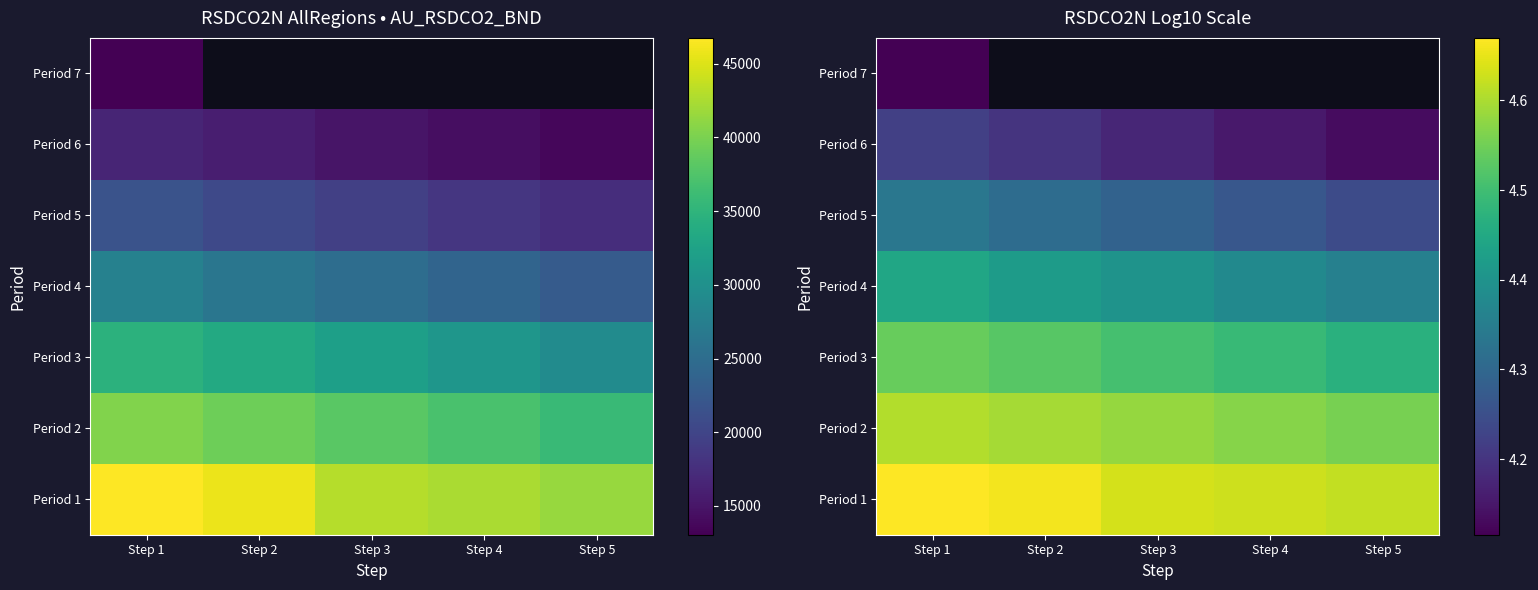

The value of Period 5 at Step 5 is 4.2. True or false?

True